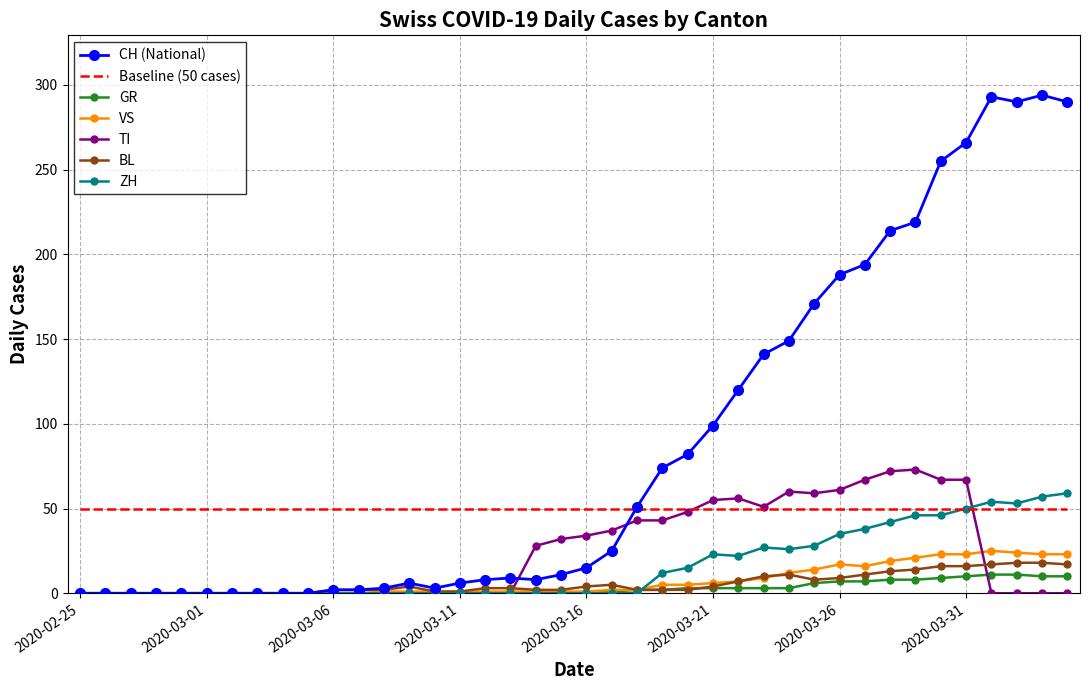

Which series has the largest range (max minus min)?

CH (National)